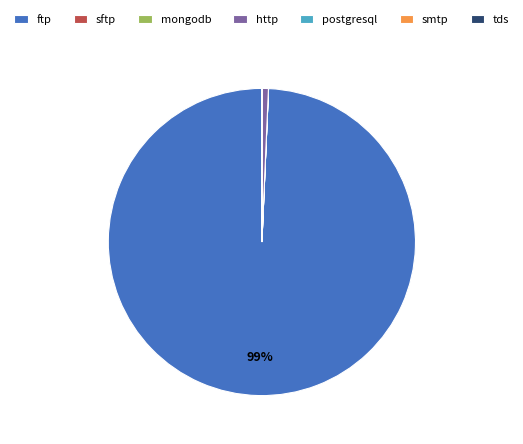

Between ftp and http, which is larger?

ftp